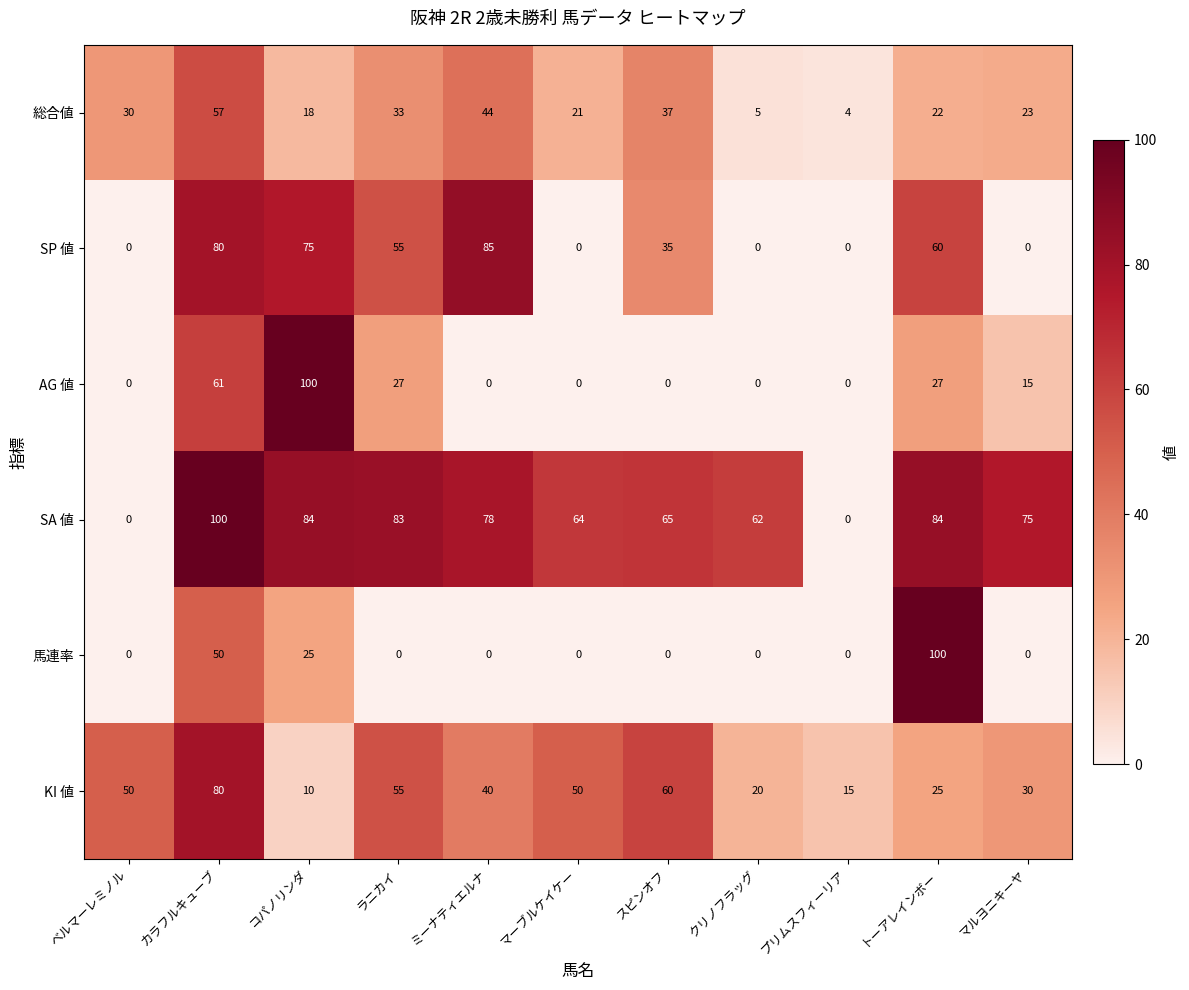

Count the number of data series in this chart.

6